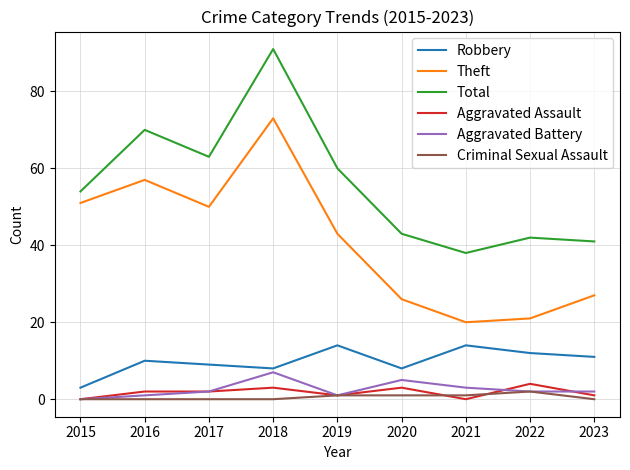

Does the chart have visible grid lines?

Yes